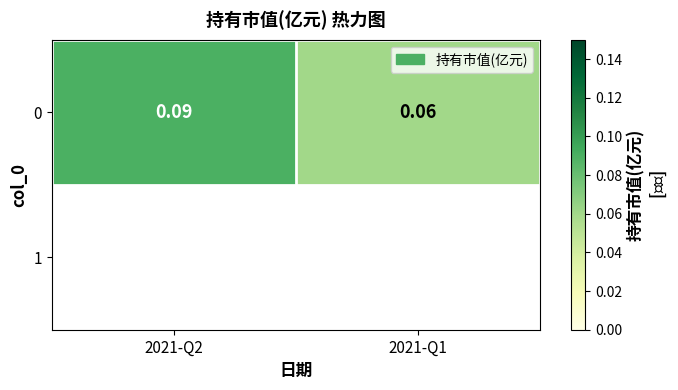

What is the average value?

0.1